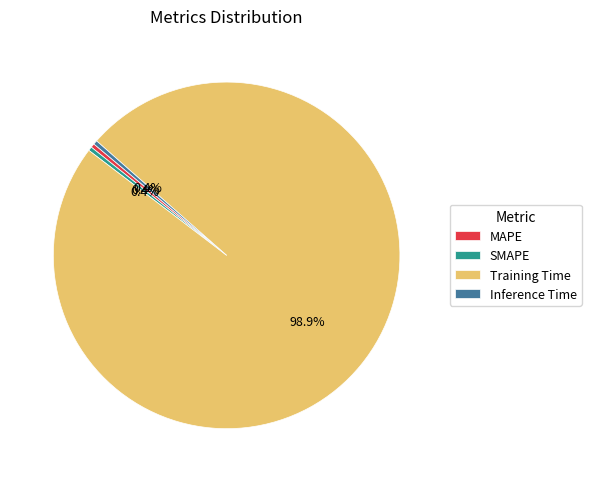

Which category accounts for the majority?

Training Time